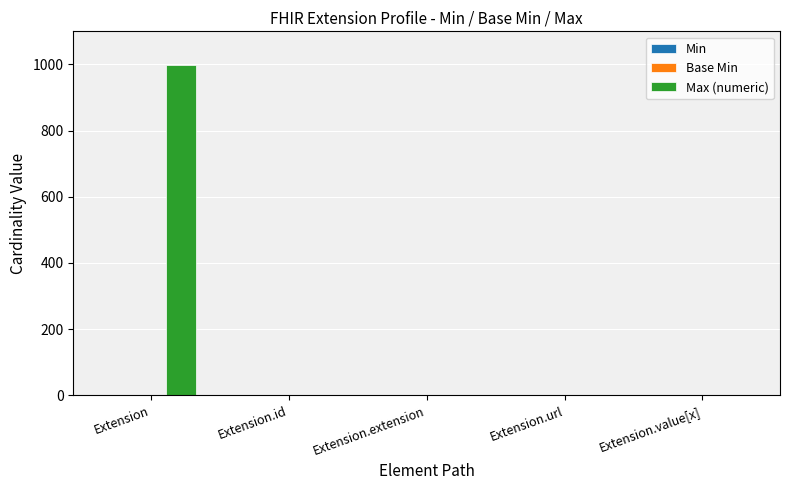

What is the maximum value shown in the chart?

999